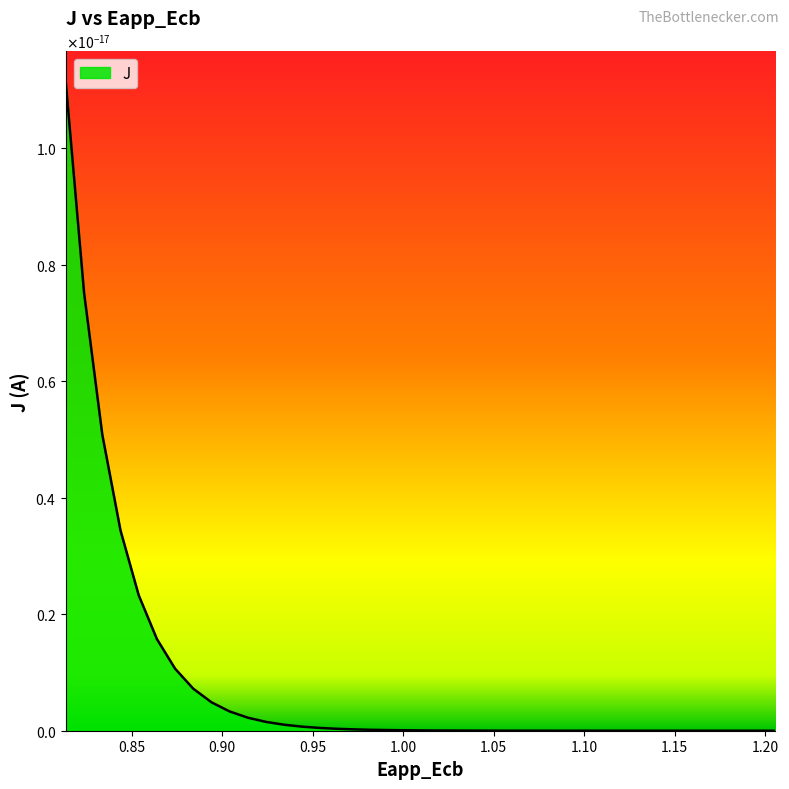

True or false: y and x cross at least once.

False